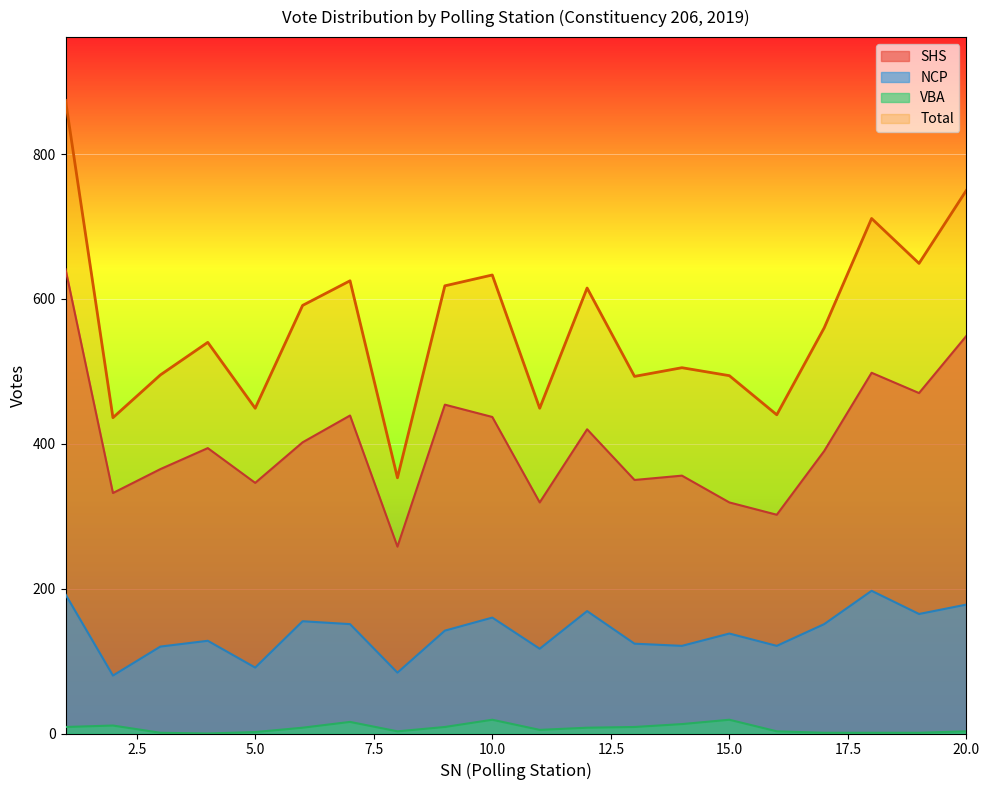

Reading left to right, extract all data points from this chart.

Total: 874	436	495	540	449	591	625	353	618	633	449	615	493	505	494	440	560	711	649	750
SHS: 641	332	365	394	346	402	439	258	454	437	319	420	350	356	319	302	390	498	470	549
NCP: 192	80	120	128	91	155	151	84	142	160	117	169	124	121	138	121	151	197	165	178
VBA: 9	11	1	0	2	8	16	3	9	19	5	8	9	13	19	3	1	1	1	3